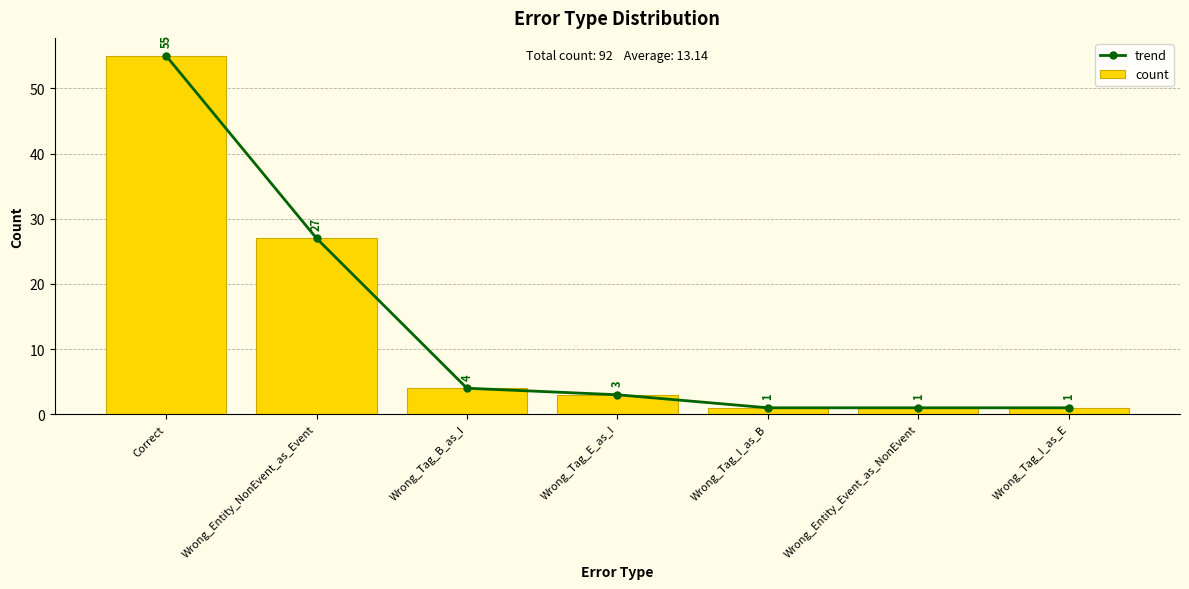

Between Correct and Wrong_Entity_NonEvent_as_Event, which is larger?

Correct